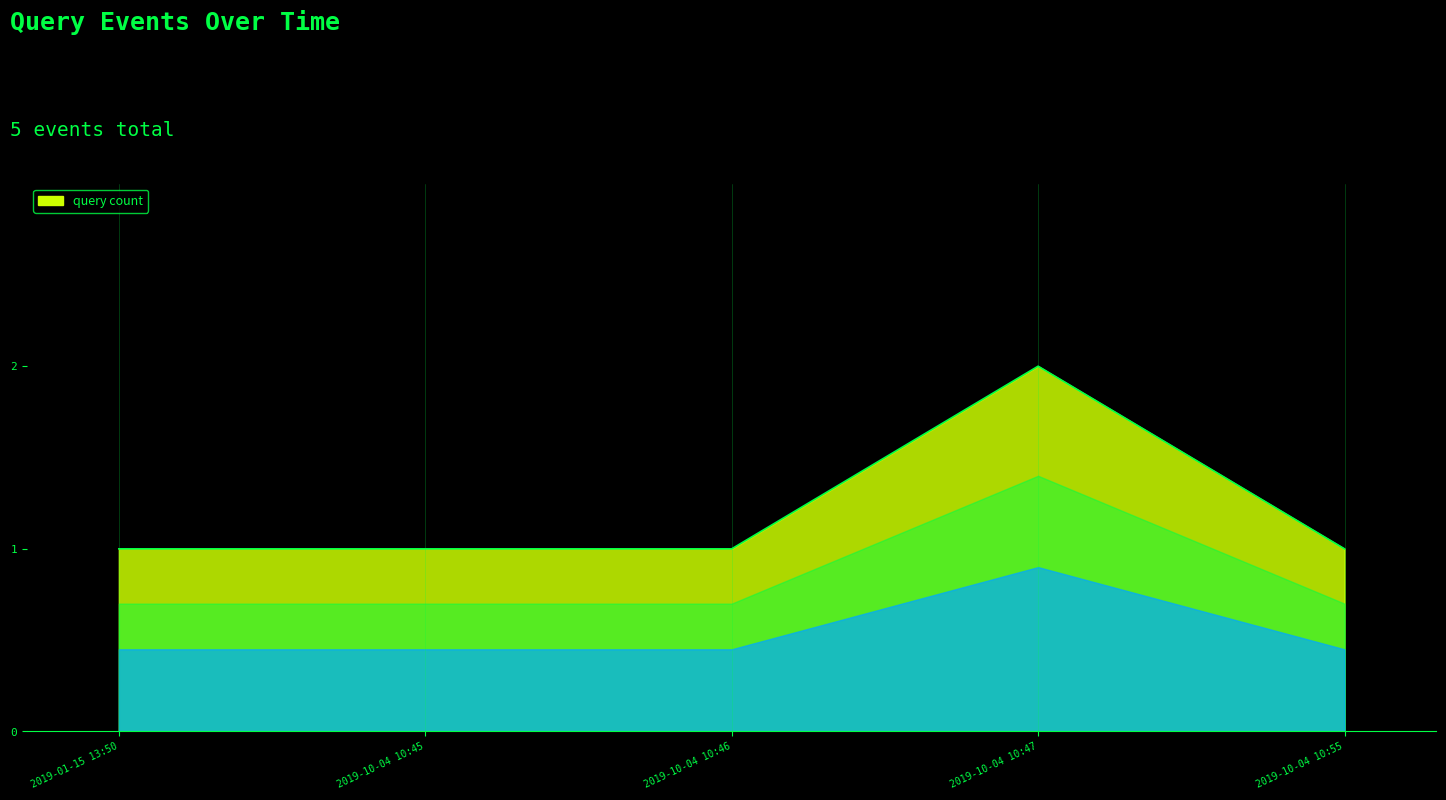

What is the average value?

1